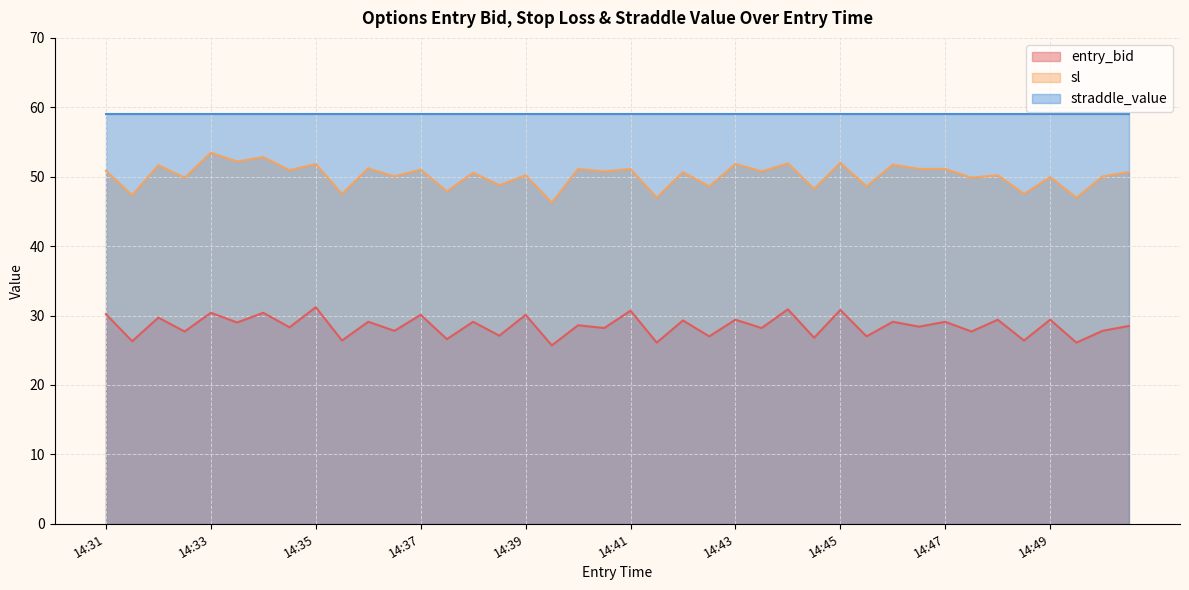

True or false: sl and straddle_value intersect in this chart.

False